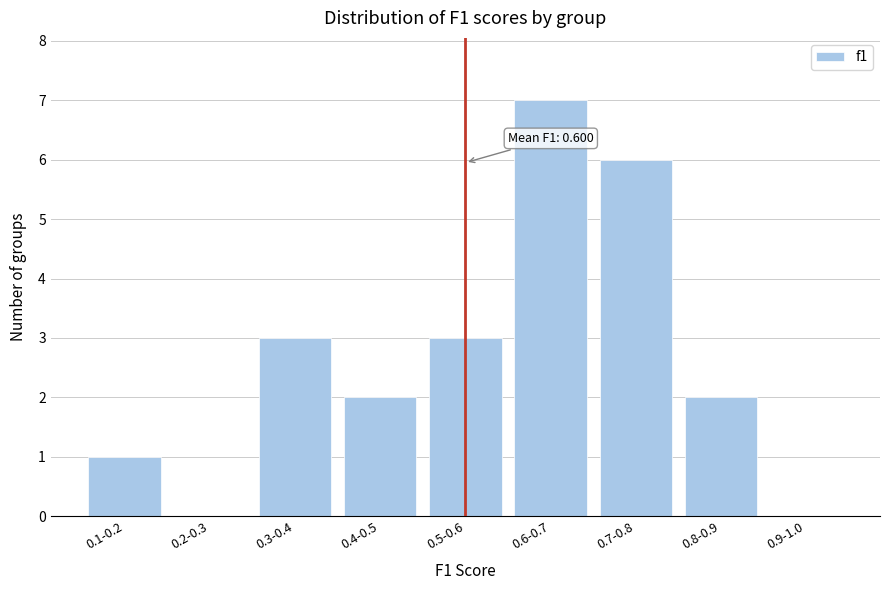

Reading right to left, extract all data points from this chart.

0.9-1.0=0	0.8-0.9=2	0.7-0.8=6	0.6-0.7=7	0.5-0.6=3	0.4-0.5=2	0.3-0.4=3	0.2-0.3=0	0.1-0.2=1